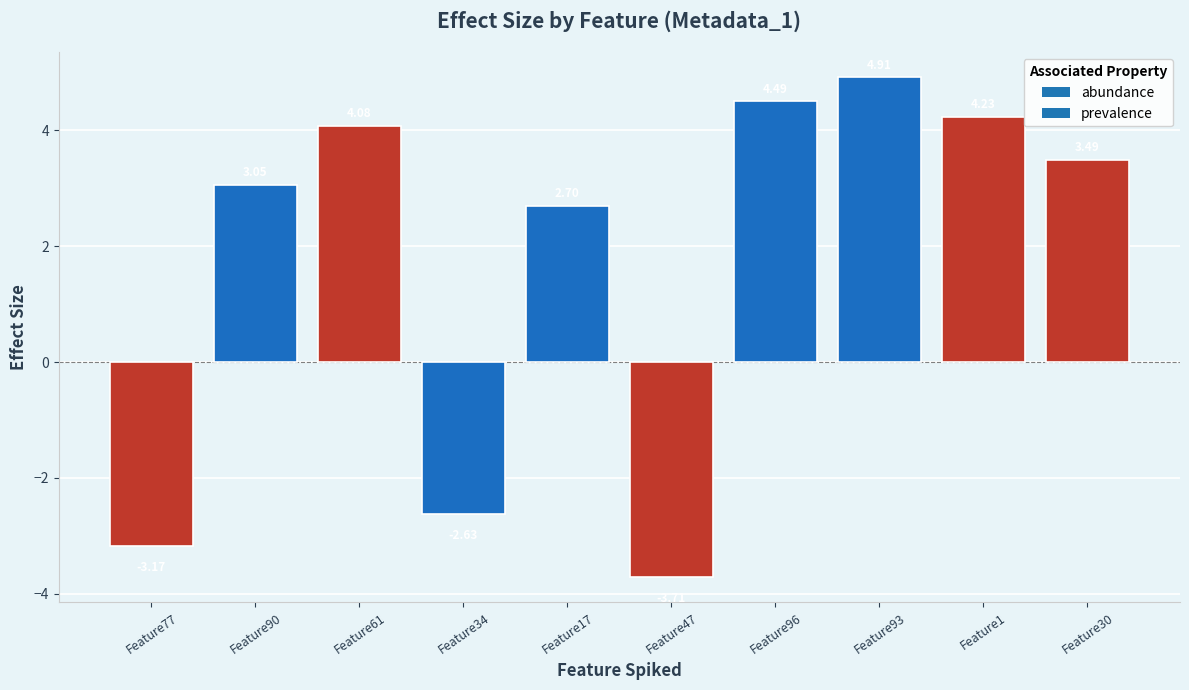

What is the label of the 9th bar from the right?

Feature90